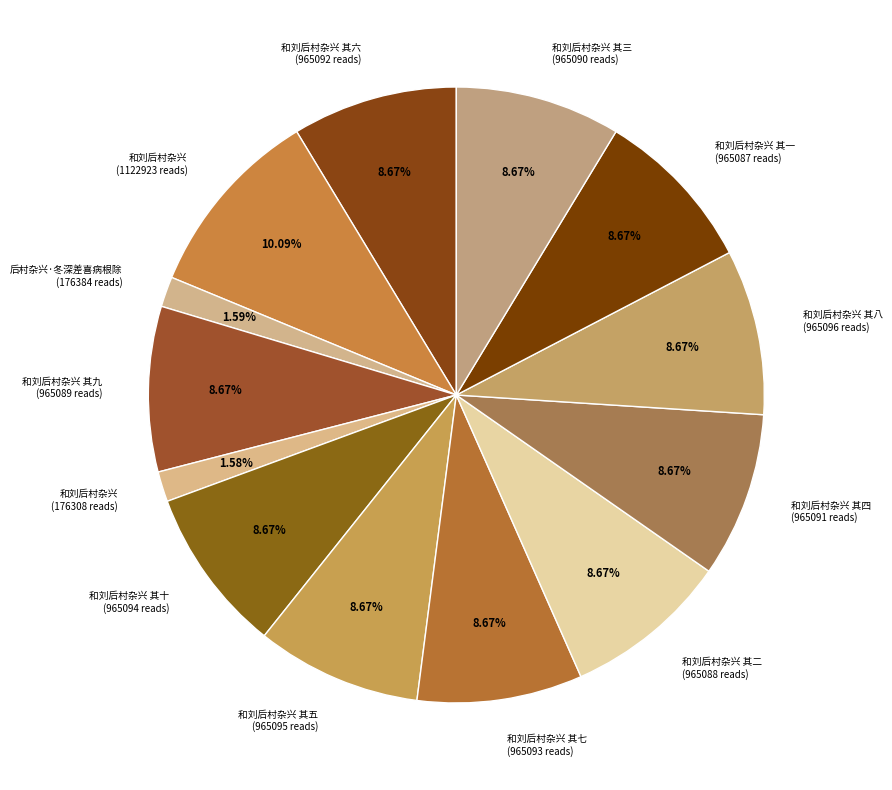

What is the largest slice in the pie chart?

和刘后村杂兴 (1122923 reads)